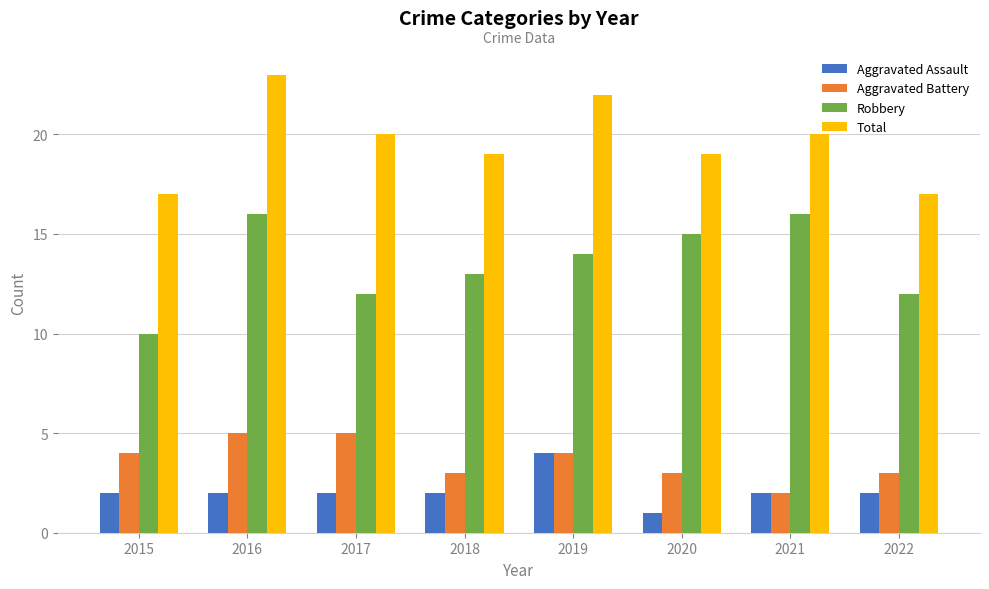

Rank the series by their maximum value, from highest to lowest.

Total, Robbery, Aggravated Battery, Aggravated Assault